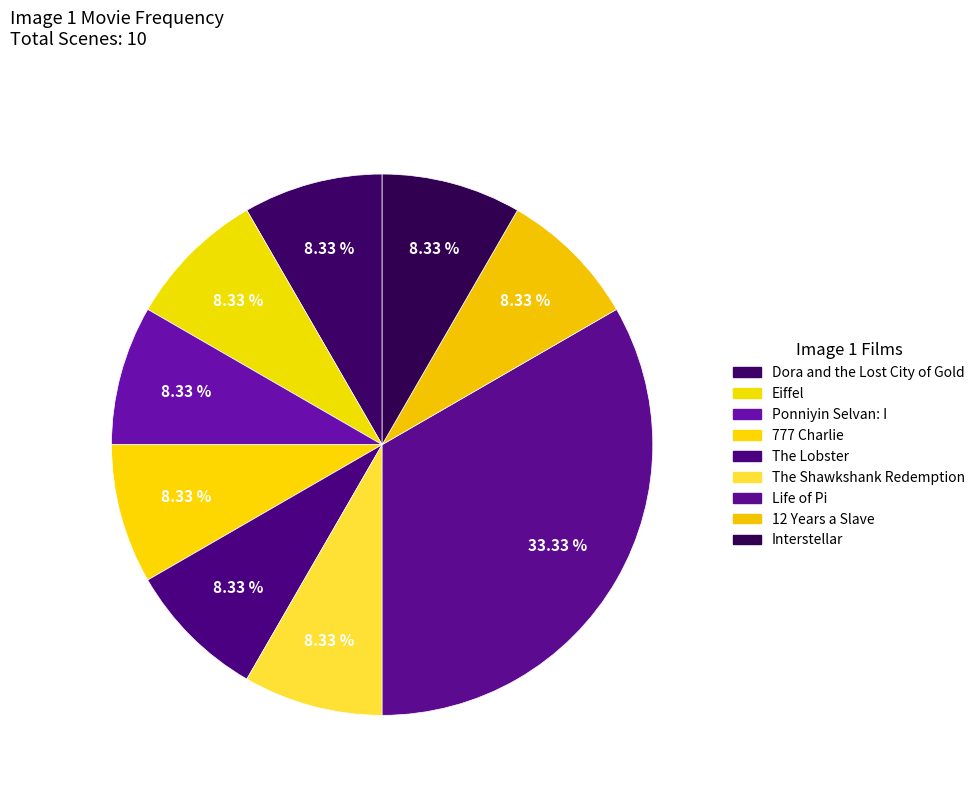

To the nearest percent, what portion does 12 Years a Slave represent?

8%